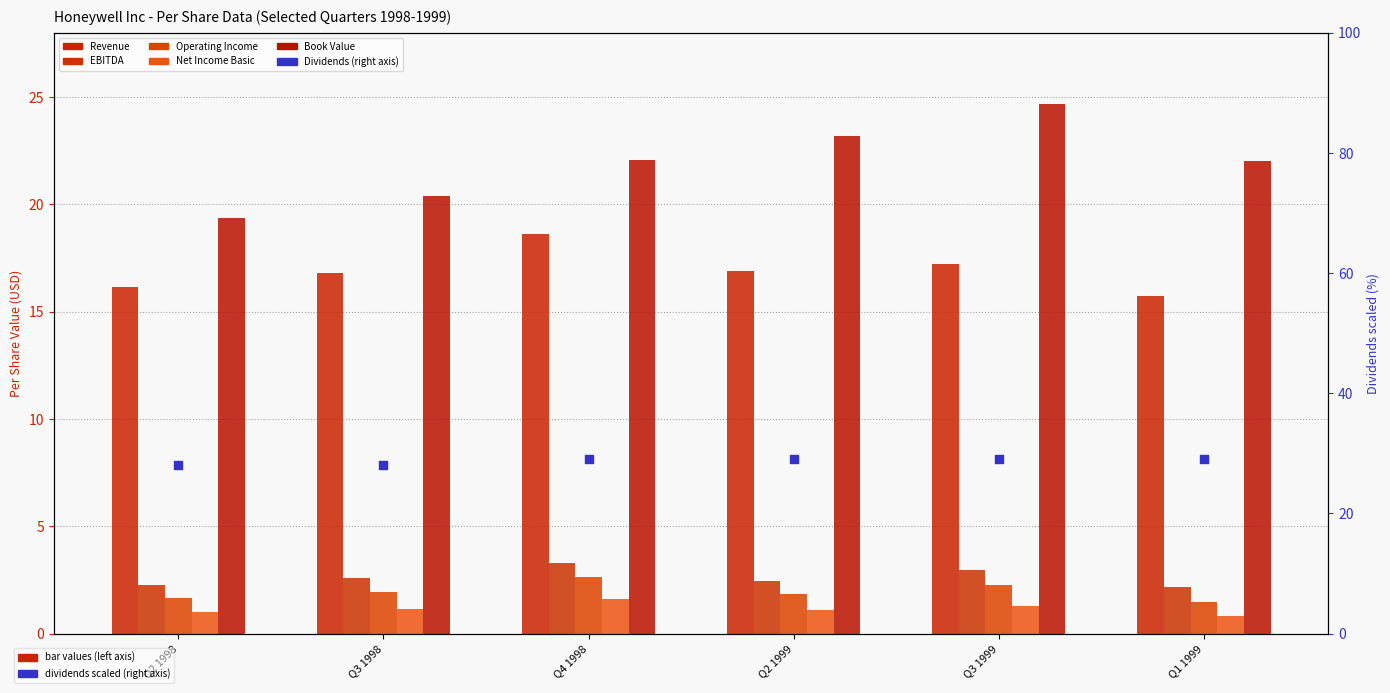

Which series has the widest spread of Y values?

Book Value